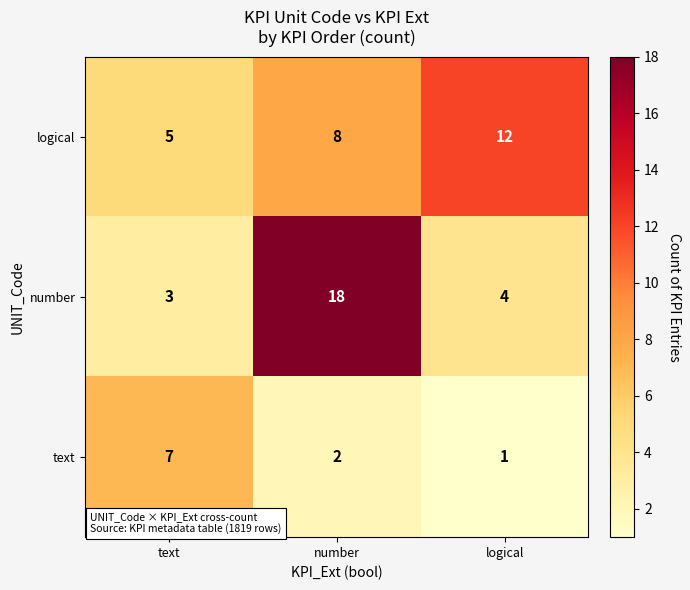

What is the sum of all text values?

10